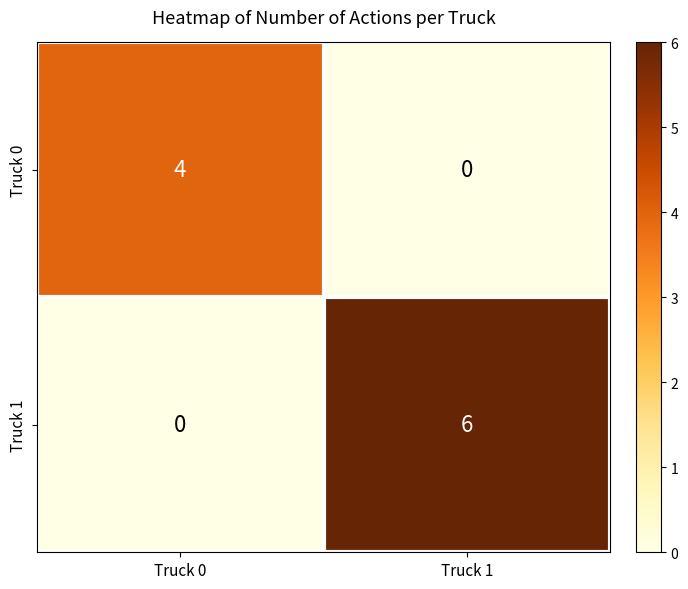

What value does the Truck 0 series have at Truck 0?

4